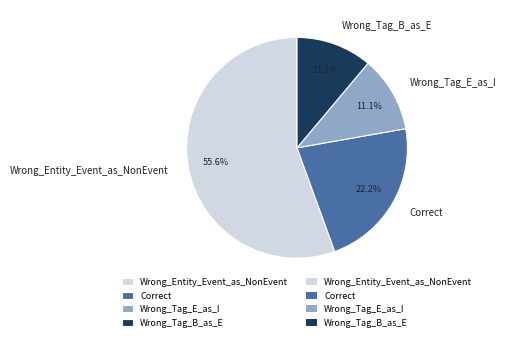

To the nearest percent, what is the combined percentage of Wrong_Tag_E_as_I and Wrong_Tag_B_as_E?

22%